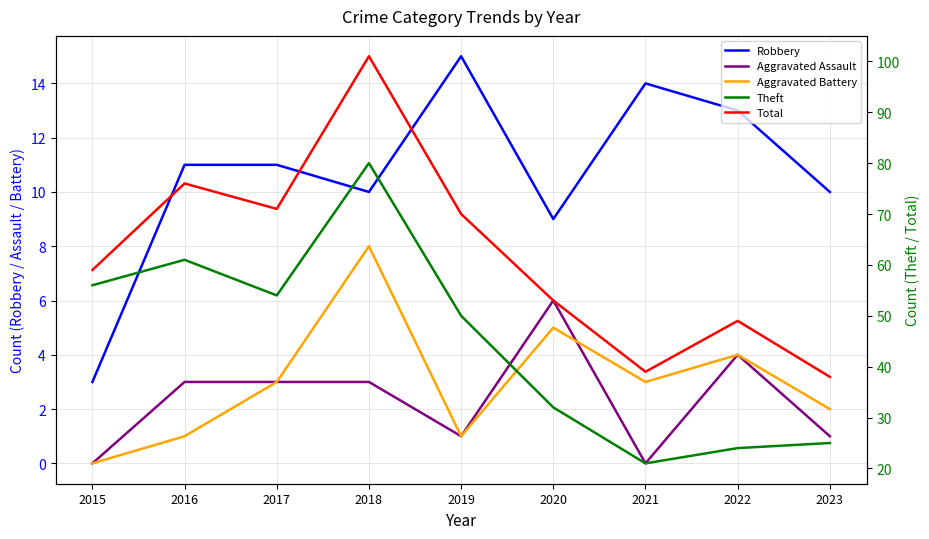

At which label does Total reach its minimum?

2023